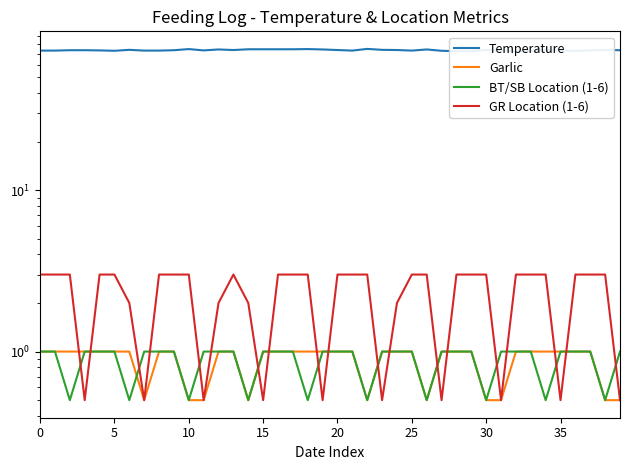

What is the value of the Temperature point at the 31st from the left?

74.0